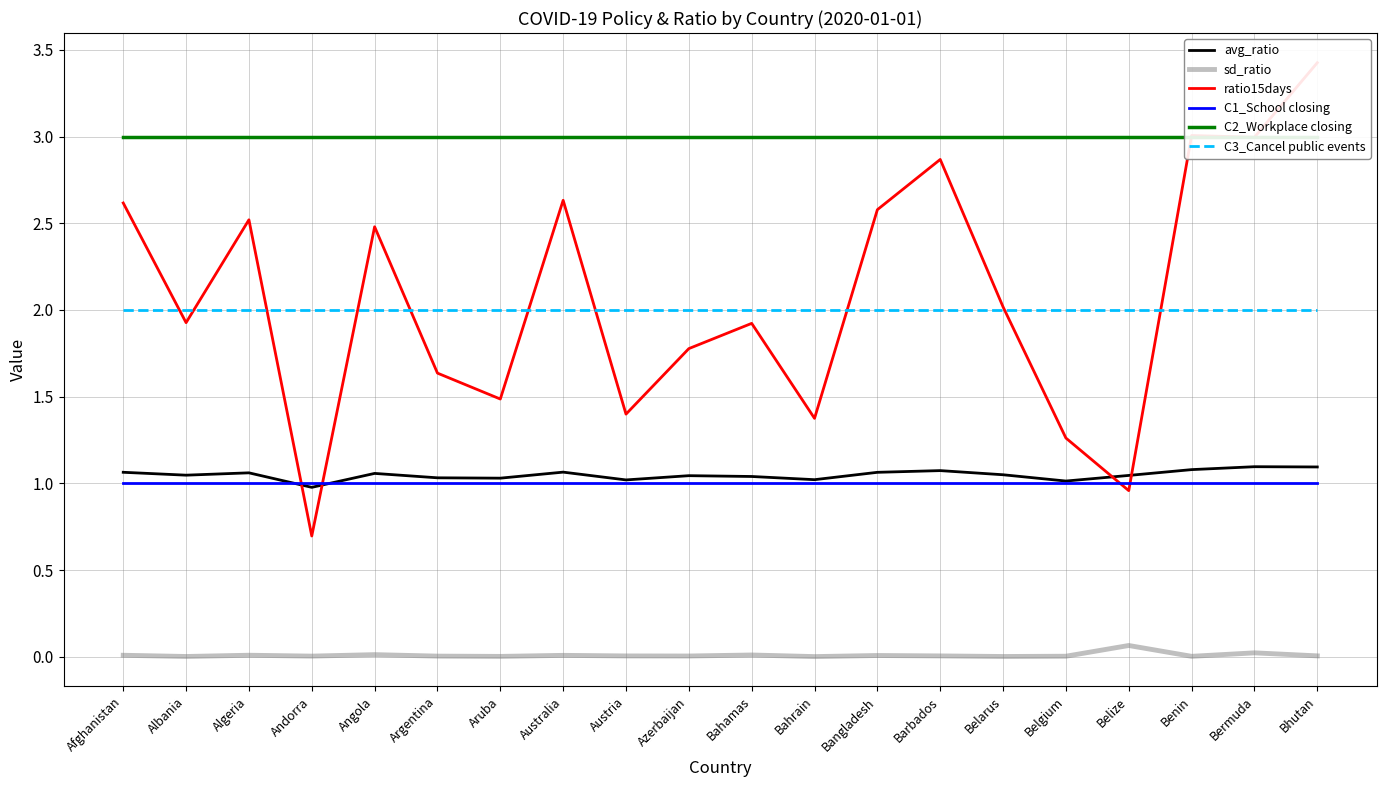

Reading right to left, transcribe all the data shown in this chart.

avg_ratio: Bhutan=1.1	Bermuda=1.1	Benin=1.1	Belize=1.0	Belgium=1.0	Belarus=1.1	Barbados=1.1	Bangladesh=1.1	Bahrain=1.0	Bahamas=1.0	Azerbaijan=1.0	Austria=1.0	Australia=1.1	Aruba=1.0	Argentina=1.0	Angola=1.1	Andorra=1.0	Algeria=1.1	Albania=1.0	Afghanistan=1.1
sd_ratio: Bhutan=0.0	Bermuda=0.0	Benin=0.0	Belize=0.1	Belgium=0.0	Belarus=0.0	Barbados=0.0	Bangladesh=0.0	Bahrain=0.0	Bahamas=0.0	Azerbaijan=0.0	Austria=0.0	Australia=0.0	Aruba=0.0	Argentina=0.0	Angola=0.0	Andorra=0.0	Algeria=0.0	Albania=0.0	Afghanistan=0.0
ratio15days: Bhutan=3.4	Bermuda=3.0	Benin=3.0	Belize=1.0	Belgium=1.3	Belarus=2.0	Barbados=2.9	Bangladesh=2.6	Bahrain=1.4	Bahamas=1.9	Azerbaijan=1.8	Austria=1.4	Australia=2.6	Aruba=1.5	Argentina=1.6	Angola=2.5	Andorra=0.7	Algeria=2.5	Albania=1.9	Afghanistan=2.6
C1_School closing: Bhutan=1.0	Bermuda=1.0	Benin=1.0	Belize=1.0	Belgium=1.0	Belarus=1.0	Barbados=1.0	Bangladesh=1.0	Bahrain=1.0	Bahamas=1.0	Azerbaijan=1.0	Austria=1.0	Australia=1.0	Aruba=1.0	Argentina=1.0	Angola=1.0	Andorra=1.0	Algeria=1.0	Albania=1.0	Afghanistan=1.0
C2_Workplace closing: Bhutan=3.0	Bermuda=3.0	Benin=3.0	Belize=3.0	Belgium=3.0	Belarus=3.0	Barbados=3.0	Bangladesh=3.0	Bahrain=3.0	Bahamas=3.0	Azerbaijan=3.0	Austria=3.0	Australia=3.0	Aruba=3.0	Argentina=3.0	Angola=3.0	Andorra=3.0	Algeria=3.0	Albania=3.0	Afghanistan=3.0
C3_Cancel public events: Bhutan=2.0	Bermuda=2.0	Benin=2.0	Belize=2.0	Belgium=2.0	Belarus=2.0	Barbados=2.0	Bangladesh=2.0	Bahrain=2.0	Bahamas=2.0	Azerbaijan=2.0	Austria=2.0	Australia=2.0	Aruba=2.0	Argentina=2.0	Angola=2.0	Andorra=2.0	Algeria=2.0	Albania=2.0	Afghanistan=2.0